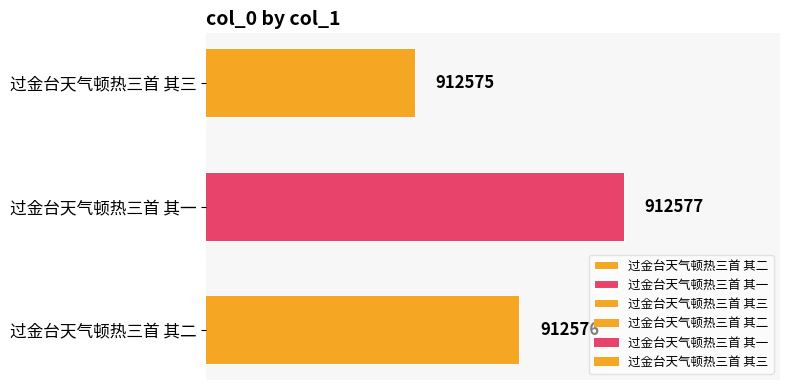

What is the greatest value displayed?

912577